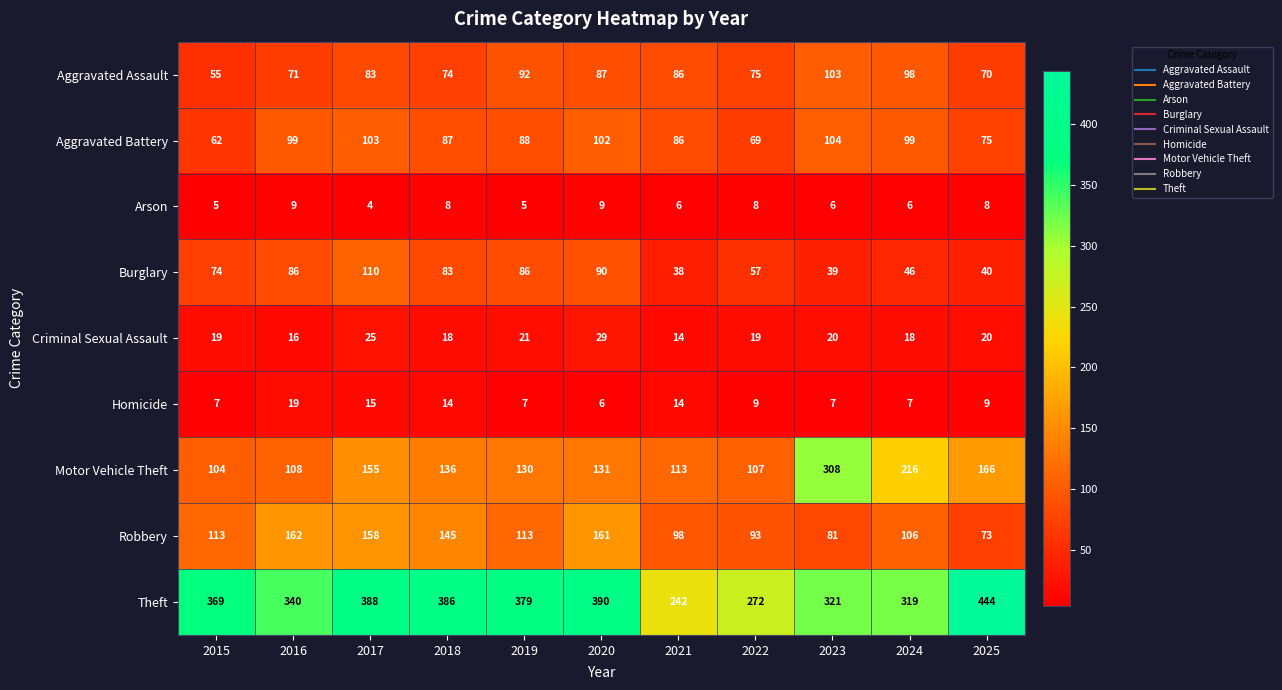

Where is Criminal Sexual Assault nearest to the value 21?

2019